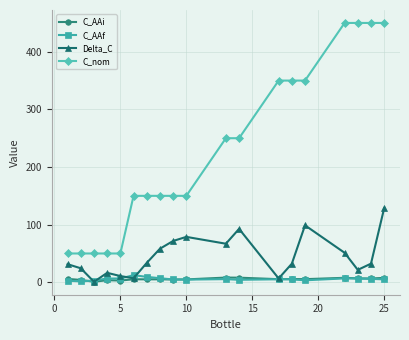

What is the value of the C_nom point at the 18th from the left?

450.0